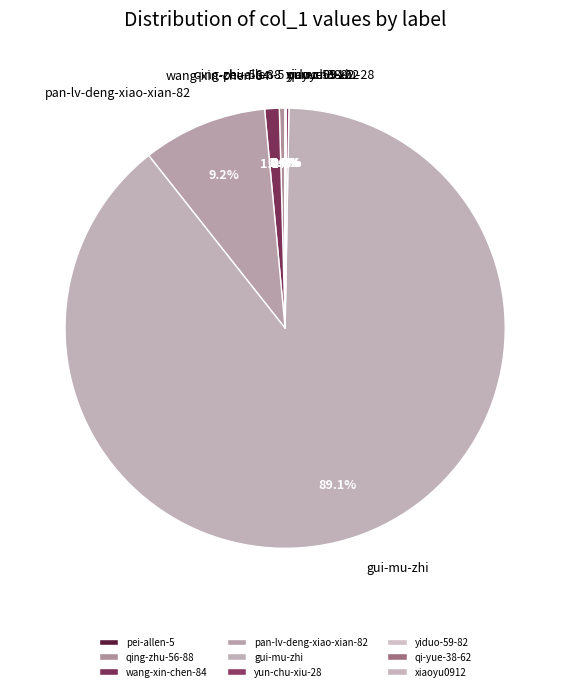

What portion of the pie excludes qing-zhu-56-88?

99.6%